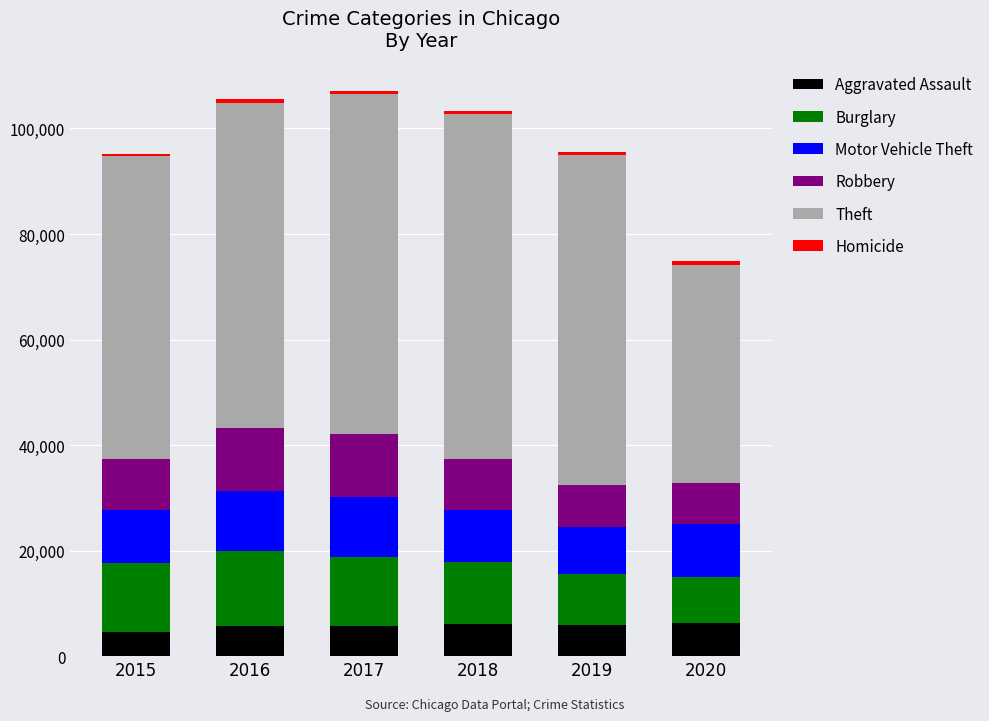

What is the maximum value for Aggravated Assault?

6265